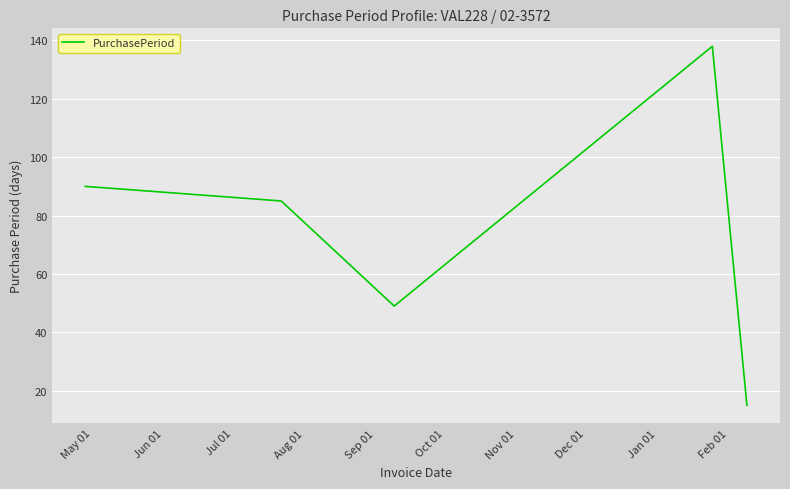

What is the sum of all values?

377